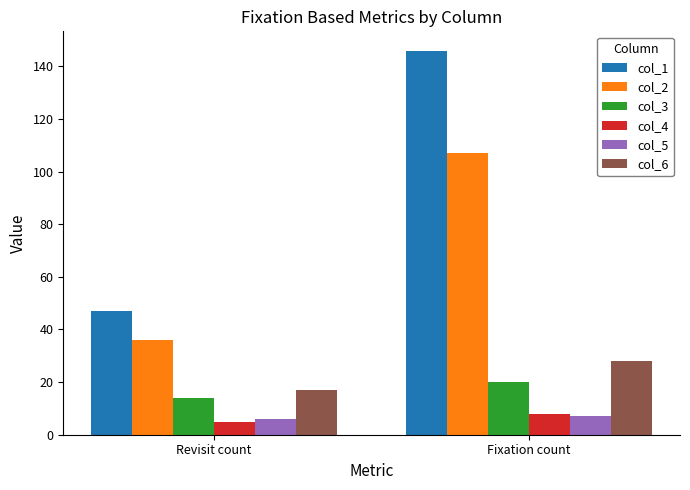

Where is col_2 nearest to the value 71?

Revisit count